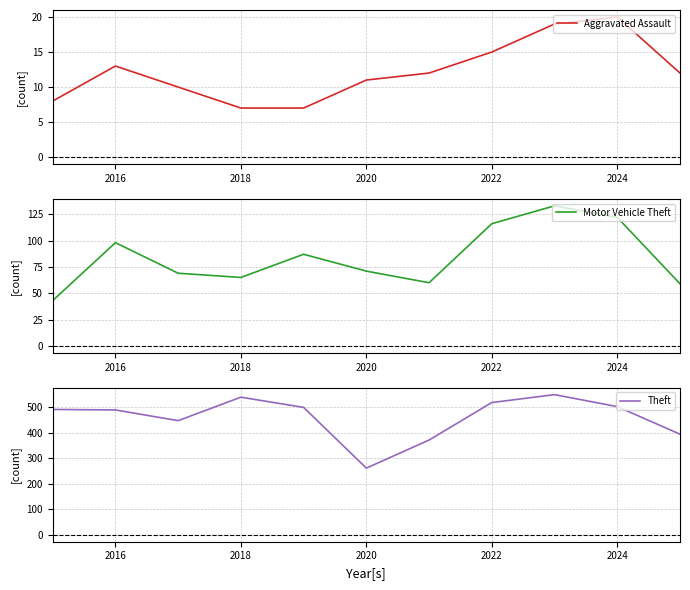

At which label does Aggravated Assault reach its peak?

2024